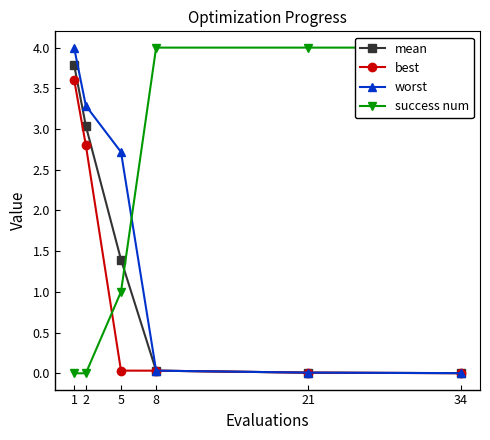

What are all the series names shown in the legend?

mean, best, worst, success num